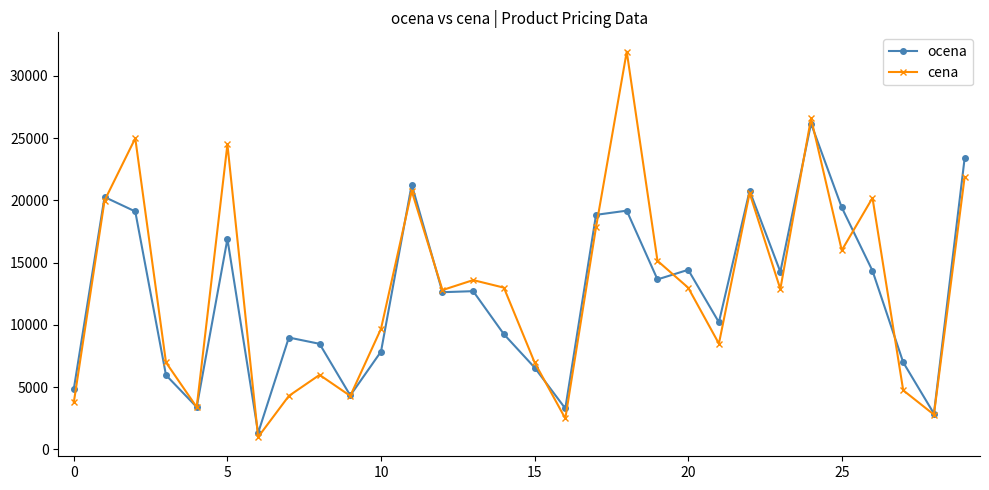

What is the minimum value for cena?

1000.0